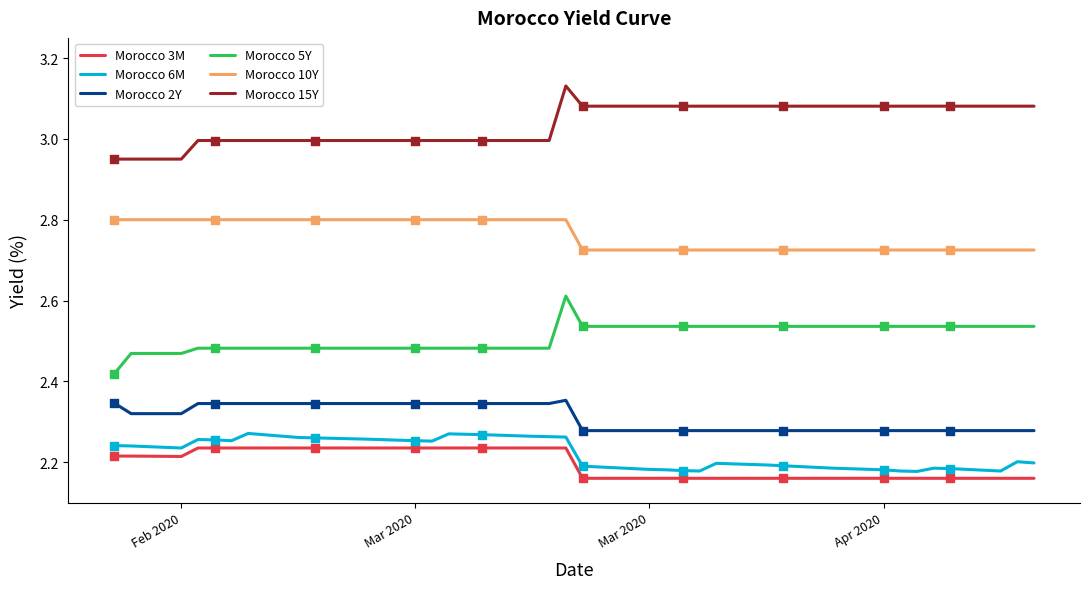

Which series has the largest total across all categories?

Morocco 15Y